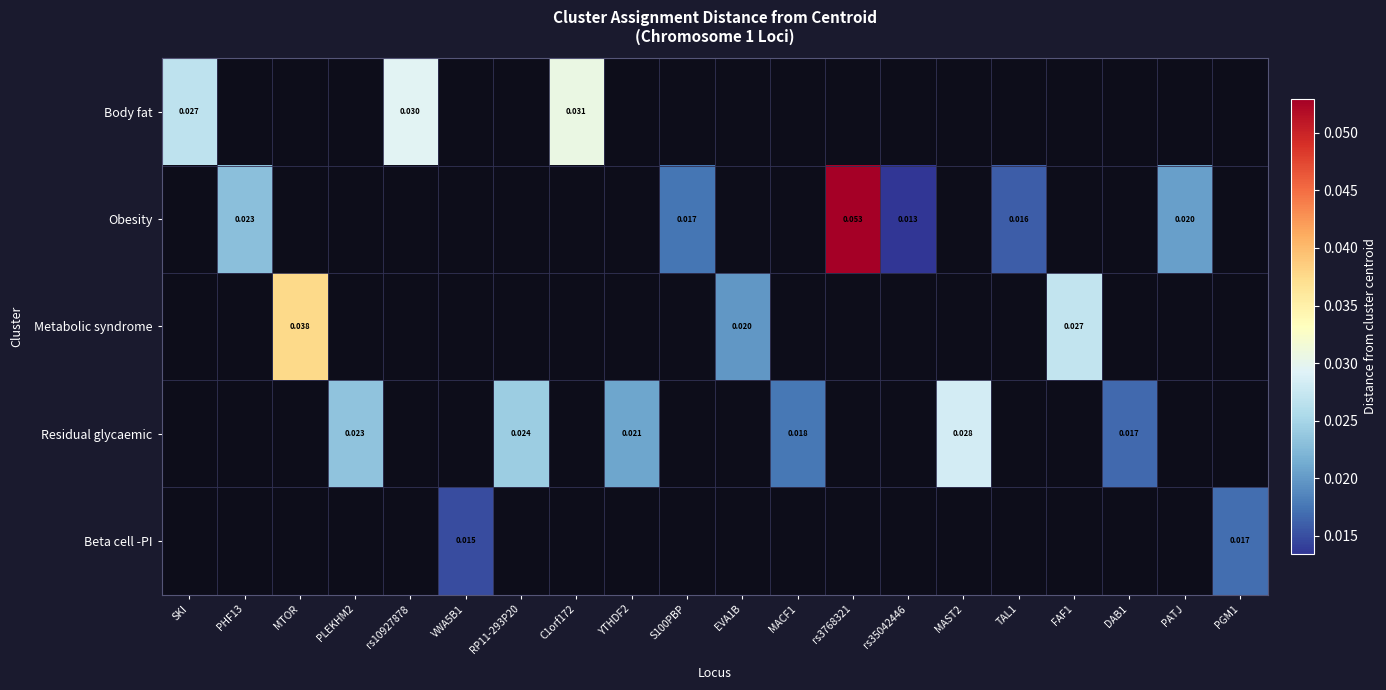

Count the number of data series in this chart.

5